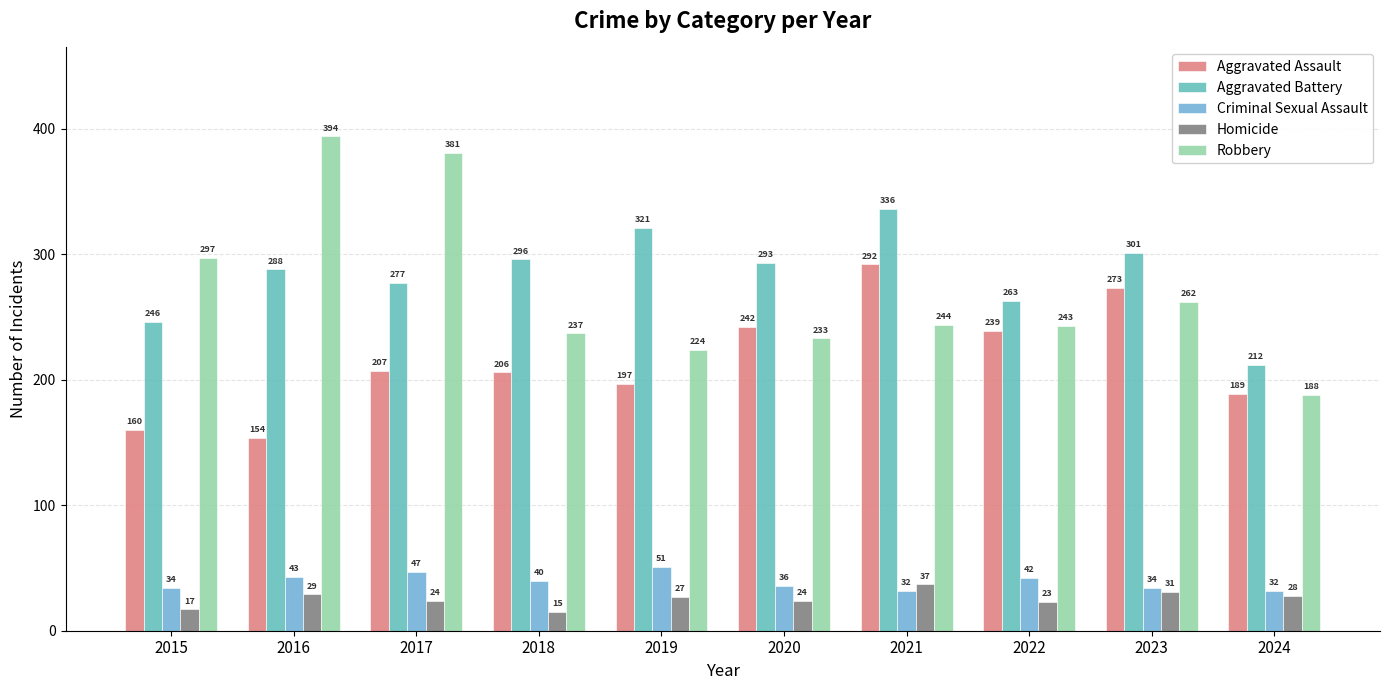

What are all the series names shown in the legend?

Aggravated Assault, Aggravated Battery, Criminal Sexual Assault, Homicide, Robbery